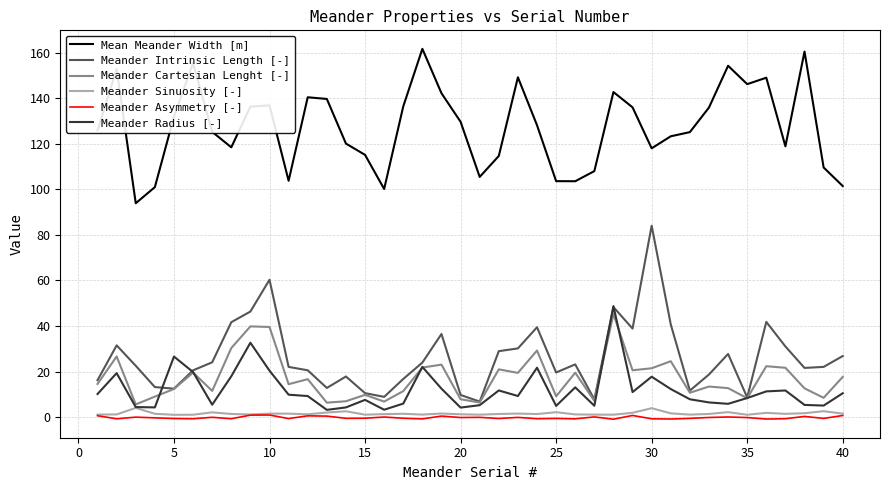

True or false: Mean Meander Width [m] and Meander Intrinsic Length [-] intersect in this chart.

False